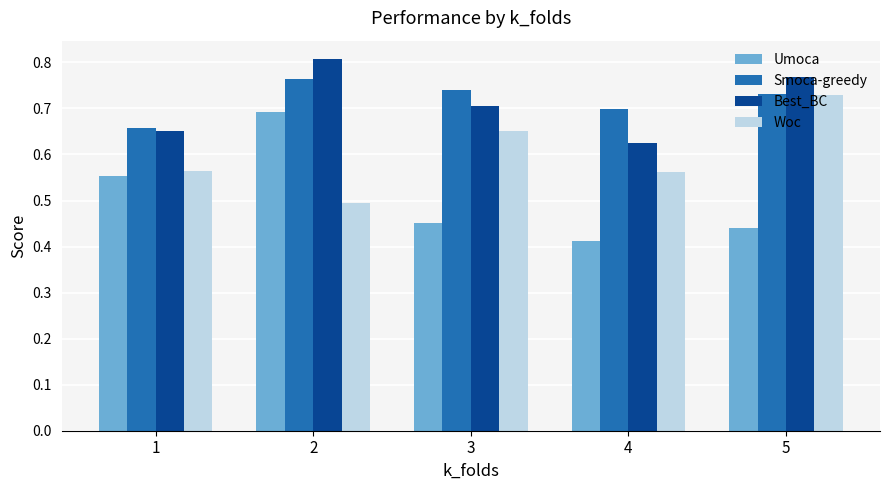

Rank the series at 3 from lowest to highest value.

Umoca, Woc, Best_BC, Smoca-greedy